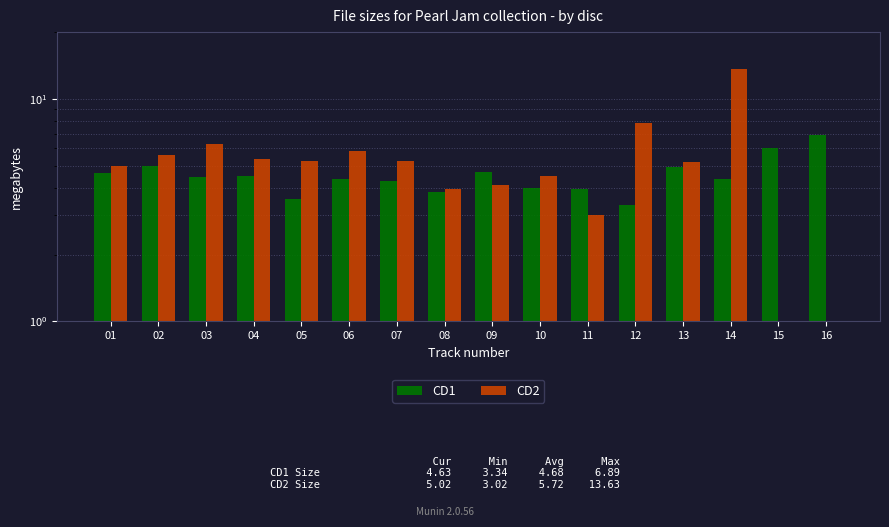

What is the sum of the CD1 values at 03 and 14?

8.8